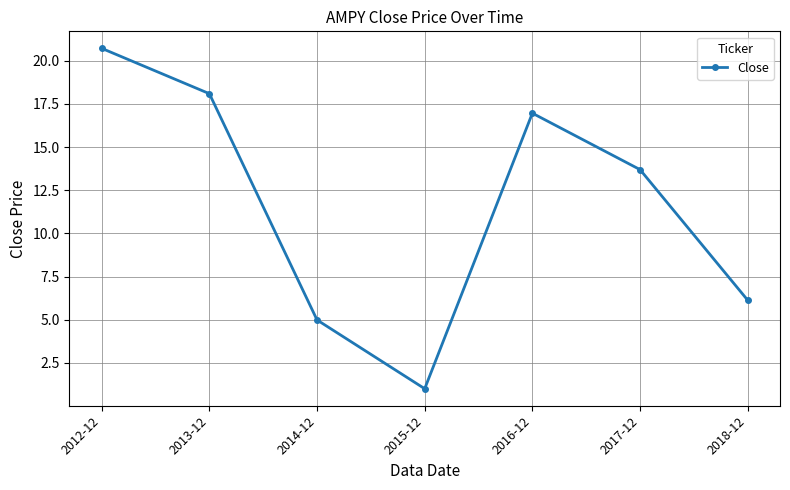

At which label does the data first exceed 13?

2012-12